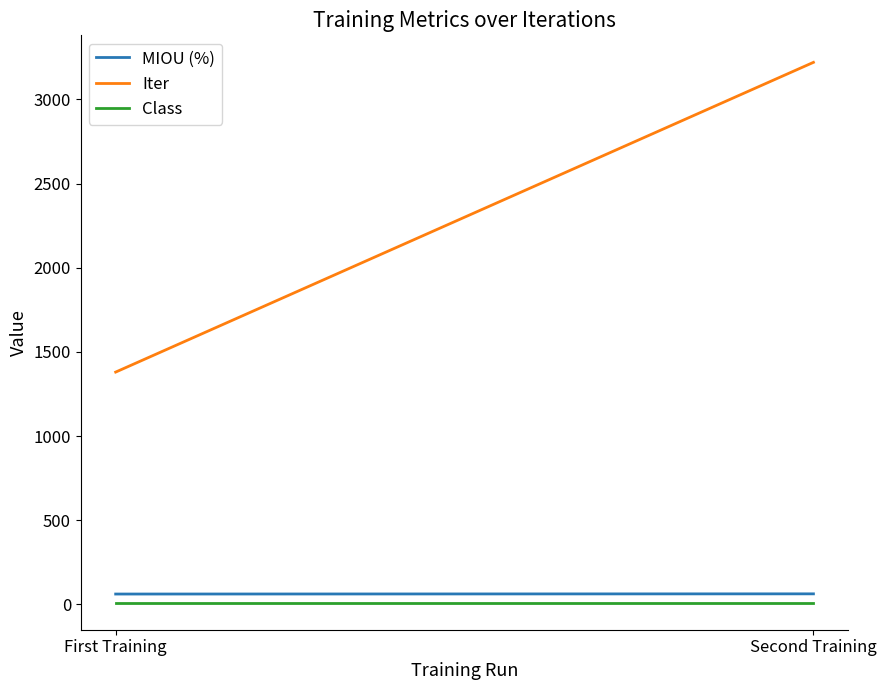

Count the Iter values in the range 1380 to 3220.

2